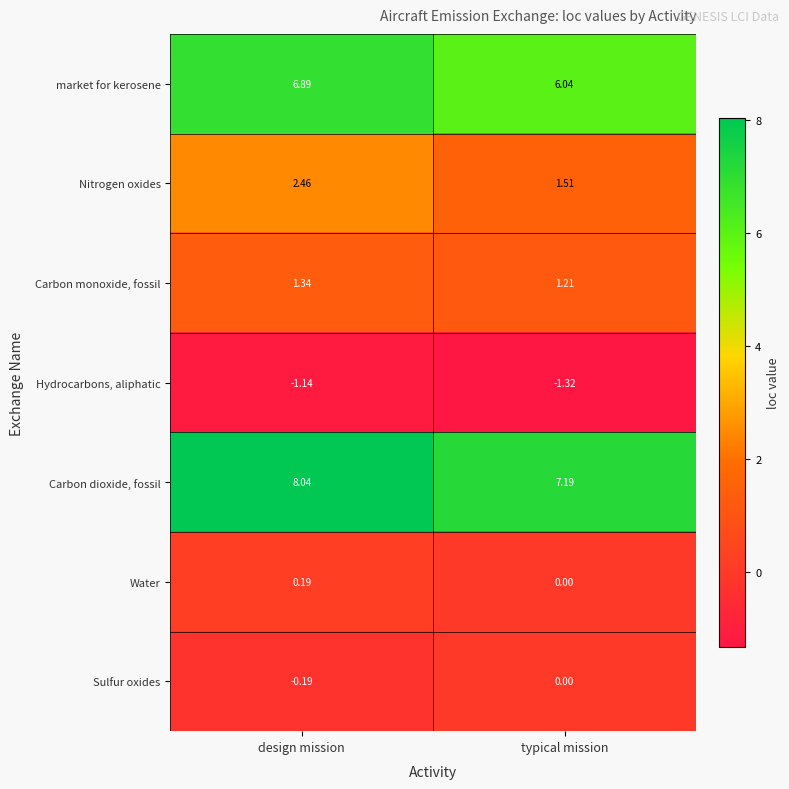

Which series has the widest spread of values?

Nitrogen oxides